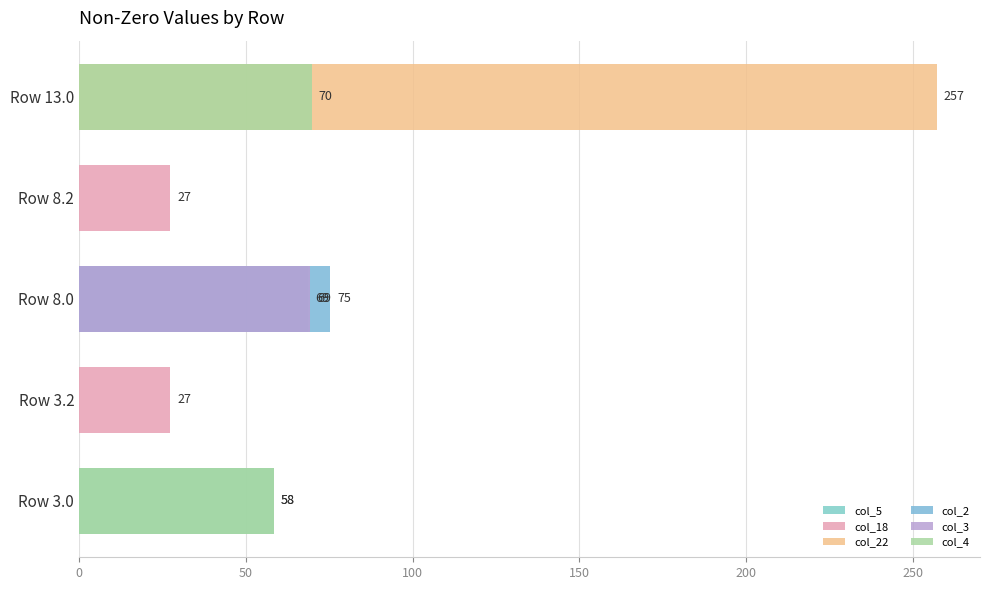

How many data points in col_3 are above 0?

1